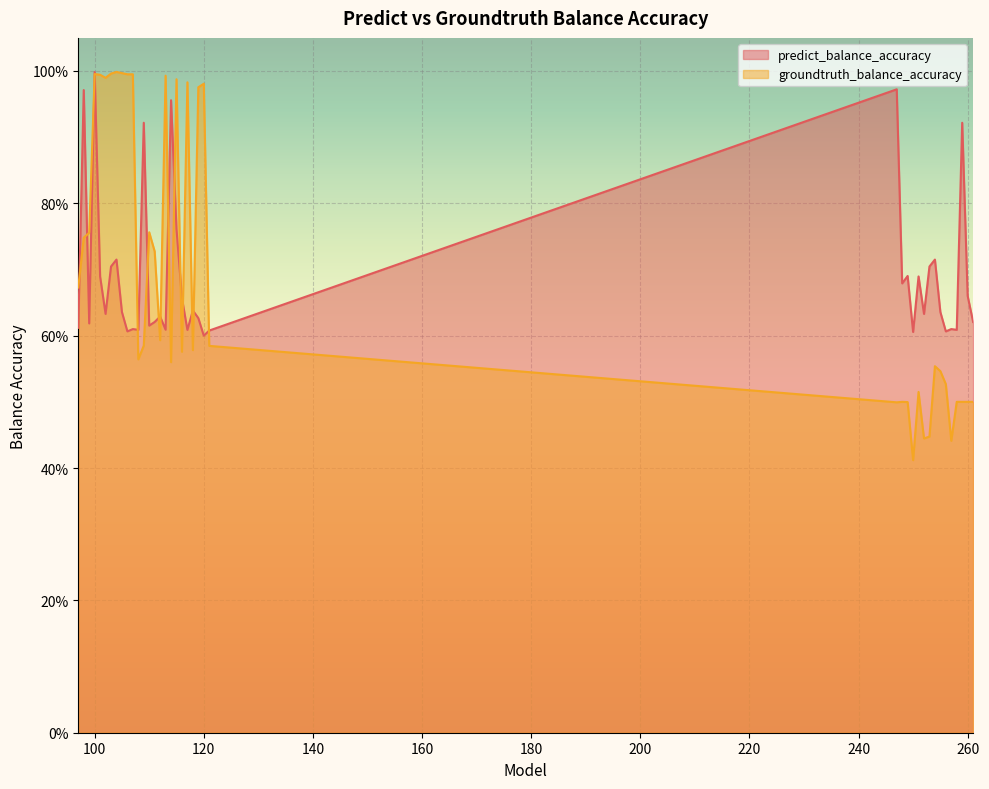

What are all the series names shown in the legend?

predict_balance_accuracy, groundtruth_balance_accuracy